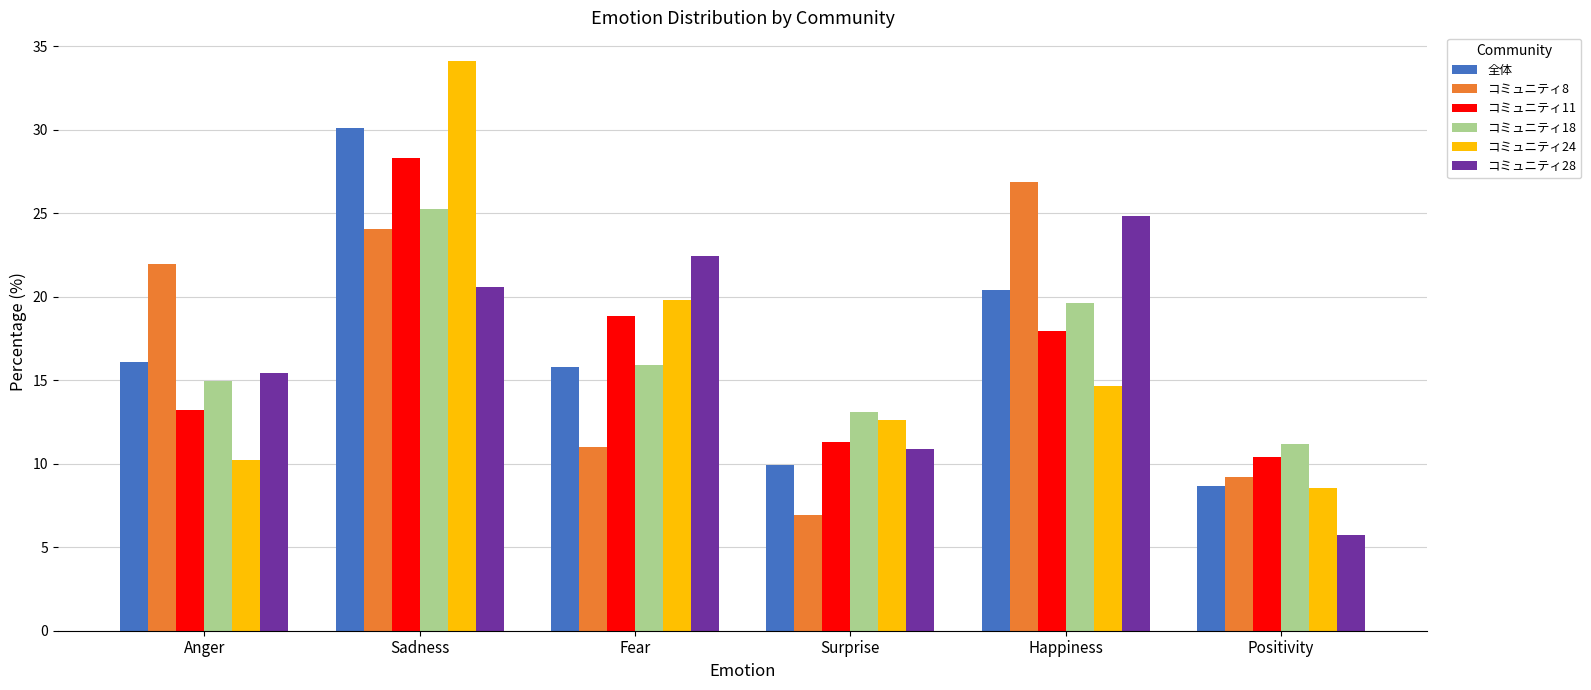

What is the difference between the highest and lowest values at Surprise?

6.2